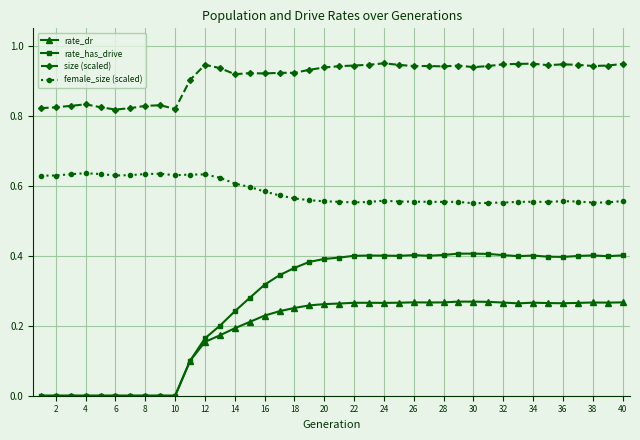

True or false: rate_has_drive has more than 2 points higher than both neighbors.

True